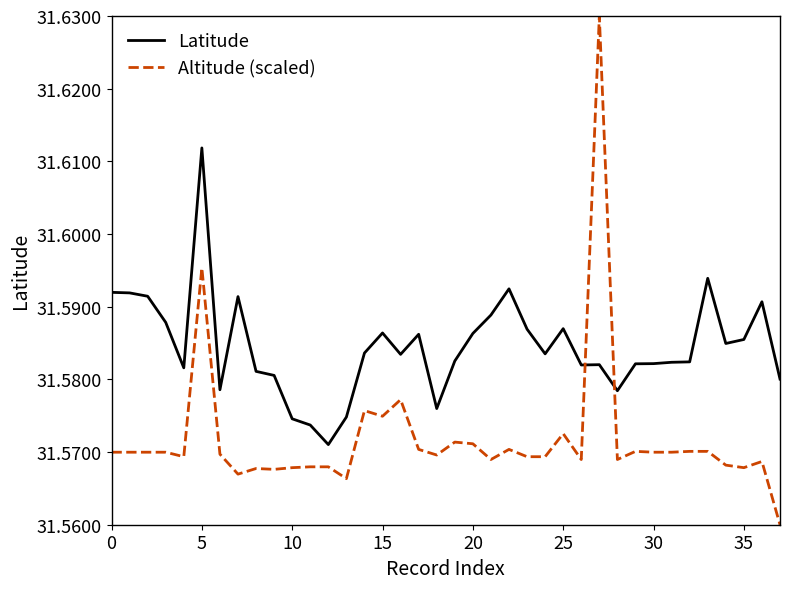

Does the chart display data point markers on the line(s)?

No